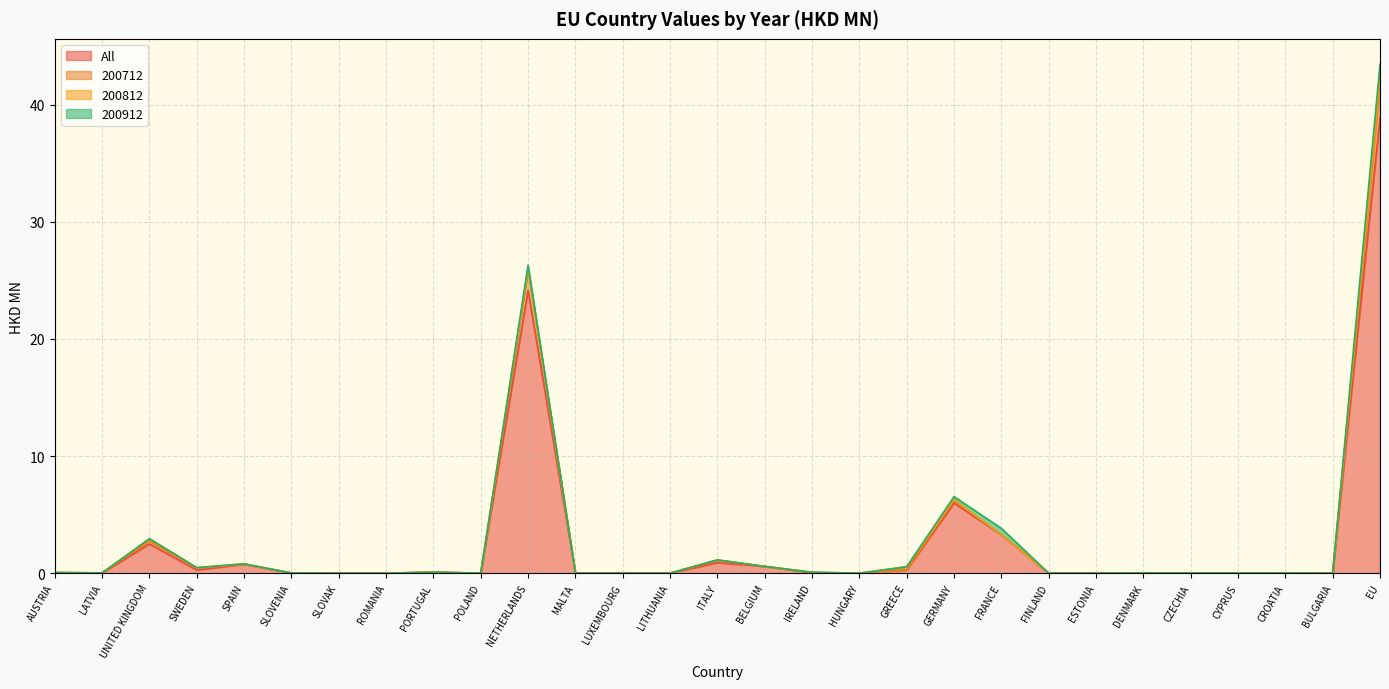

Is the value of All at CYPRUS greater than the value of 200712 at GERMANY?

No